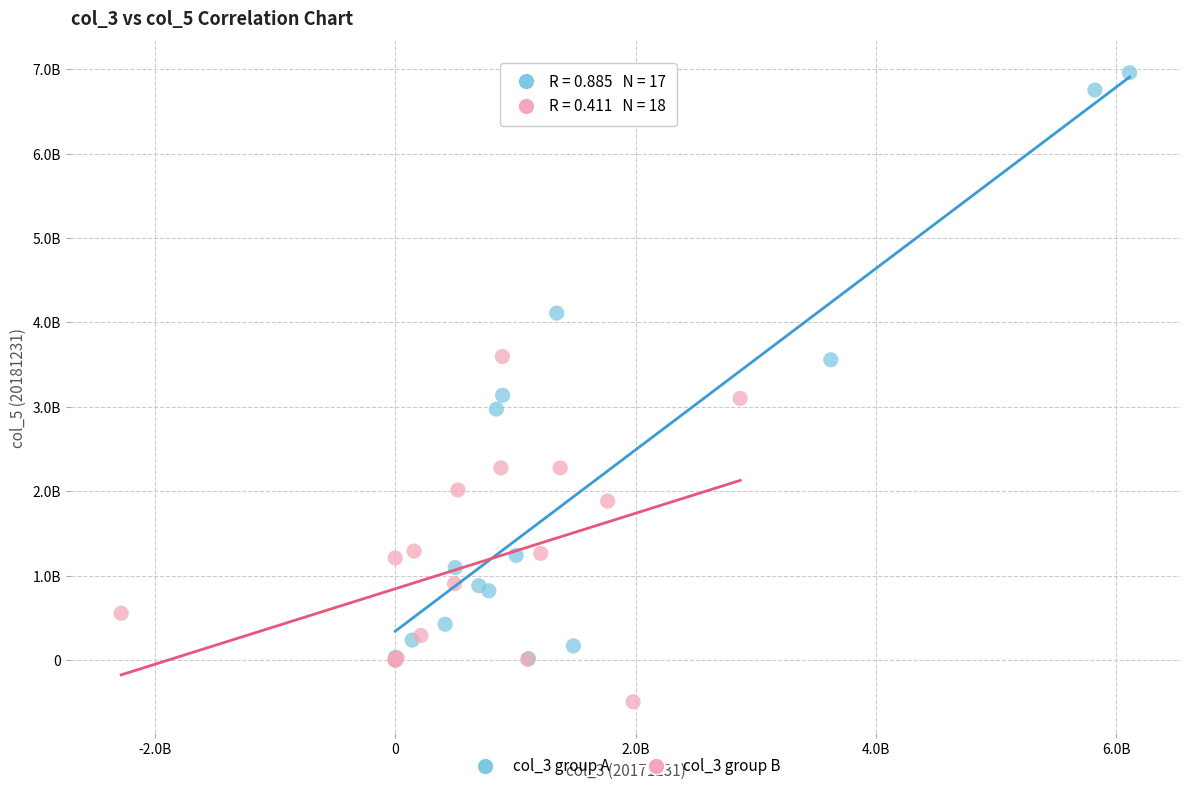

What are all the series names shown in the legend?

col_3 group A, col_3 group B